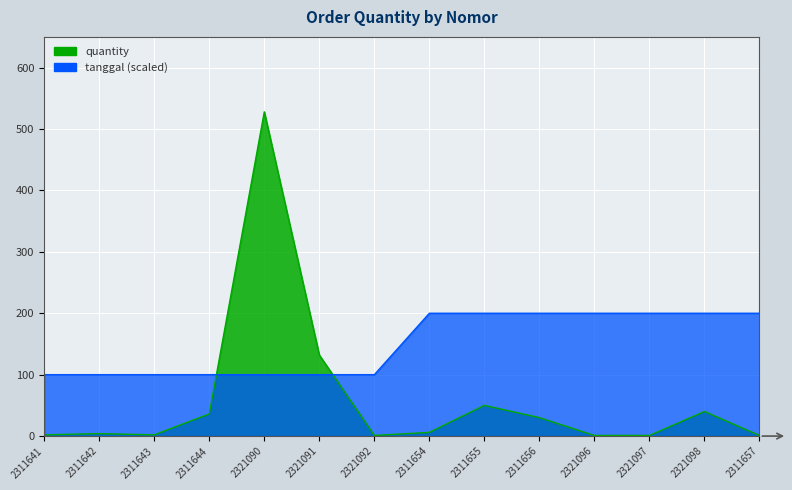

List the series in order of their overall mean, highest first.

tanggal, quantity